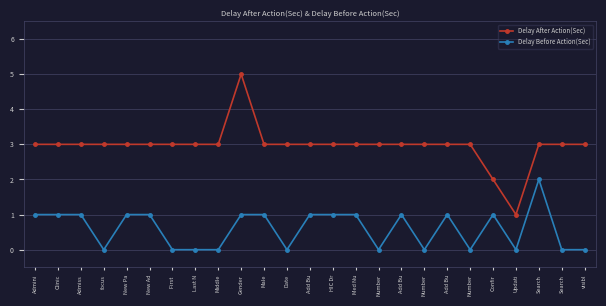

How many categories are shown in the chart?

25